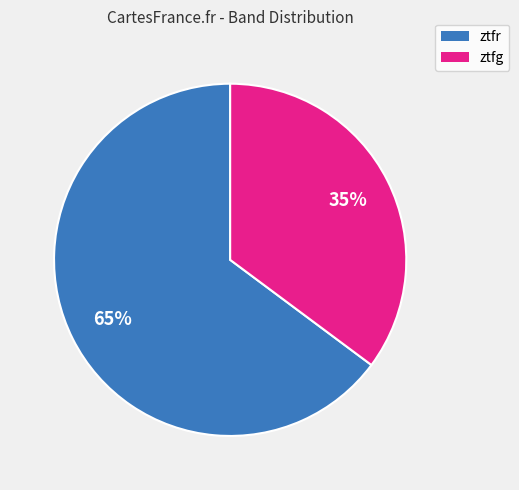

What is the majority slice?

ztfr